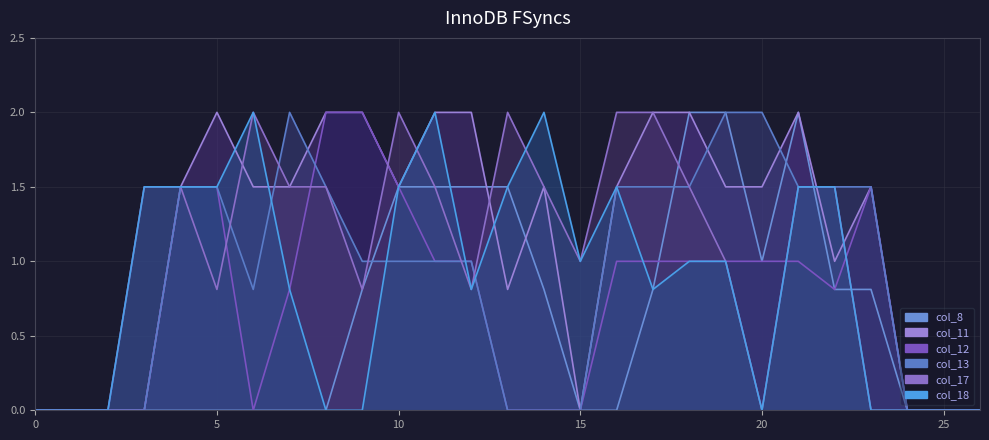

Reading left to right, transcribe all the data shown in this chart.

col_8 (line): 0.0	0.0	0.0	0.0	0.0	0.0	0.0	0.0	0.0	0.8	1.5	1.5	1.5	1.5	0.8	0.0	0.0	0.8	2.0	2.0	1.0	2.0	0.8	0.8	0.0	0.0	0.0
col_11 (line): 0.0	0.0	0.0	0.0	1.5	2.0	1.5	1.5	2.0	2.0	1.5	2.0	2.0	0.8	1.5	0.0	1.5	2.0	2.0	1.5	1.5	2.0	1.0	1.5	0.0	0.0	0.0
col_12 (line): 0.0	0.0	0.0	0.0	1.5	1.5	0.0	0.8	2.0	2.0	1.5	1.0	1.0	0.0	0.0	0.0	1.0	1.0	1.0	1.0	1.0	1.0	0.8	1.5	0.0	0.0	0.0
col_13 (line): 0.0	0.0	0.0	0.0	1.5	1.5	0.8	2.0	1.5	1.0	1.0	1.0	1.0	0.0	0.0	0.0	1.5	1.5	1.5	2.0	2.0	1.5	1.5	1.5	0.0	0.0	0.0
col_17 (line): 0.0	0.0	0.0	1.5	1.5	0.8	2.0	1.5	1.5	0.8	2.0	1.5	0.8	2.0	1.5	1.0	2.0	2.0	1.5	1.0	0.0	1.5	1.5	0.0	0.0	0.0	0.0
col_18 (line): 0.0	0.0	0.0	1.5	1.5	1.5	2.0	0.8	0.0	0.0	1.5	2.0	0.8	1.5	2.0	1.0	1.5	0.8	1.0	1.0	0.0	1.5	1.5	0.0	0.0	0.0	0.0